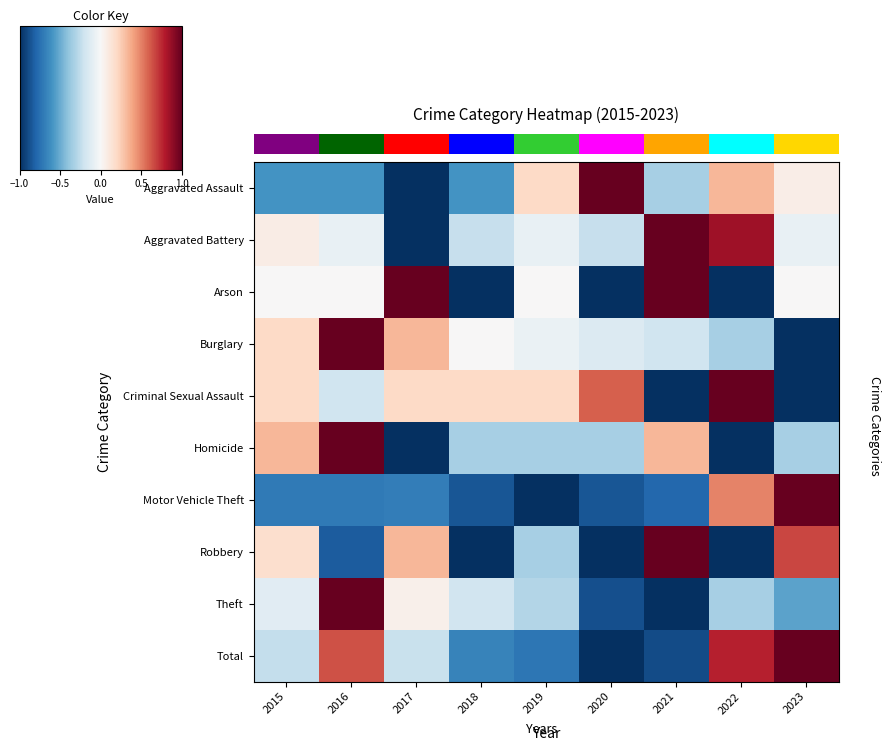

What is the smallest value displayed?

-1.0